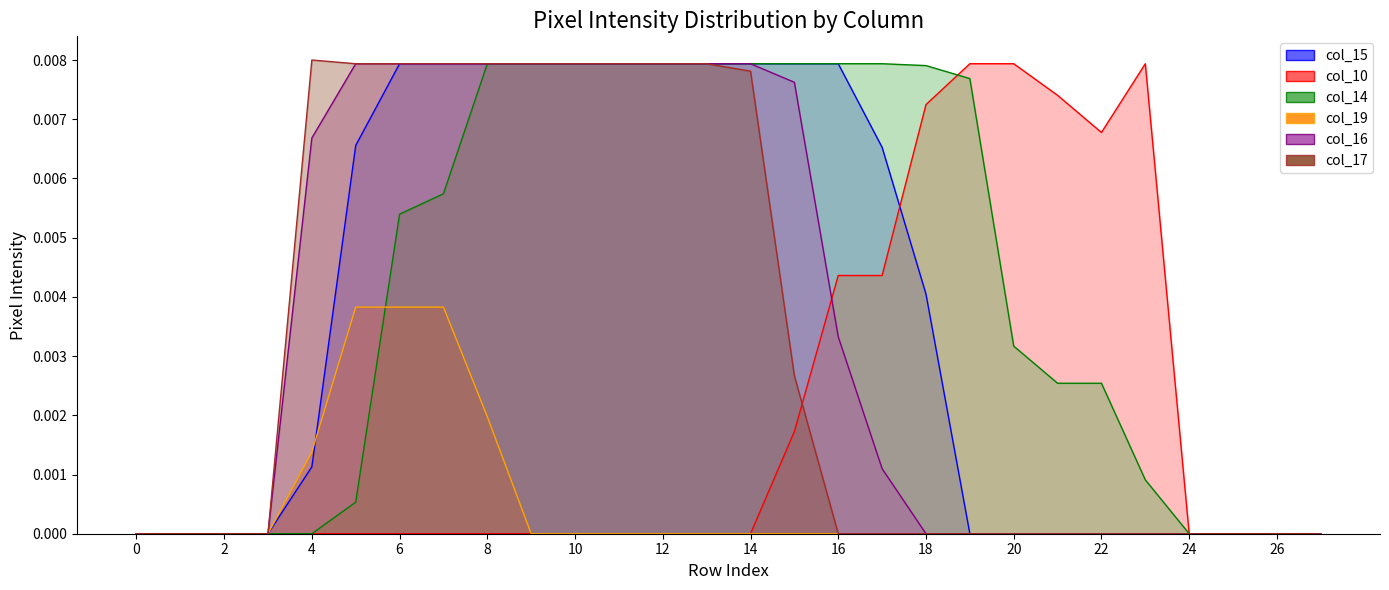

True or false: col_10 has a value of 0.0 at 16.

True